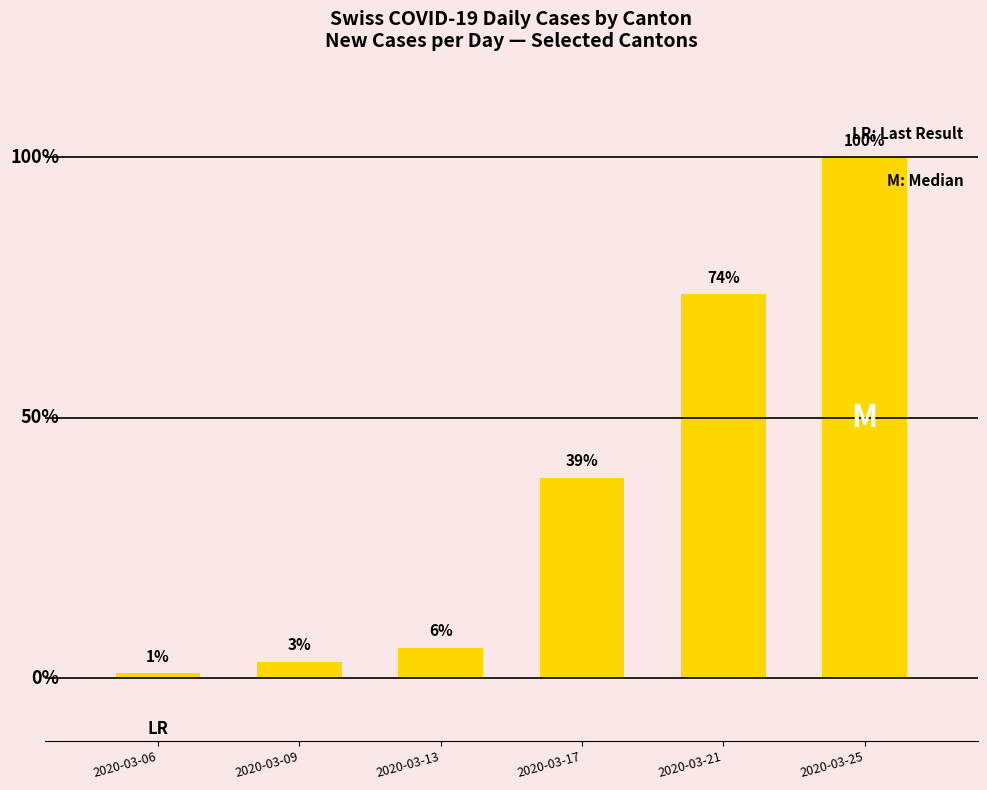

True or false: the data shows 2 at 2020-03-06.

True